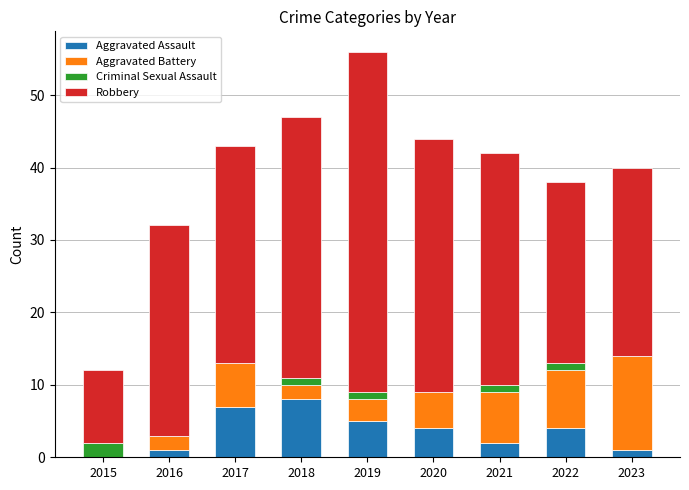

At which category is the sum across all series the highest?

2019